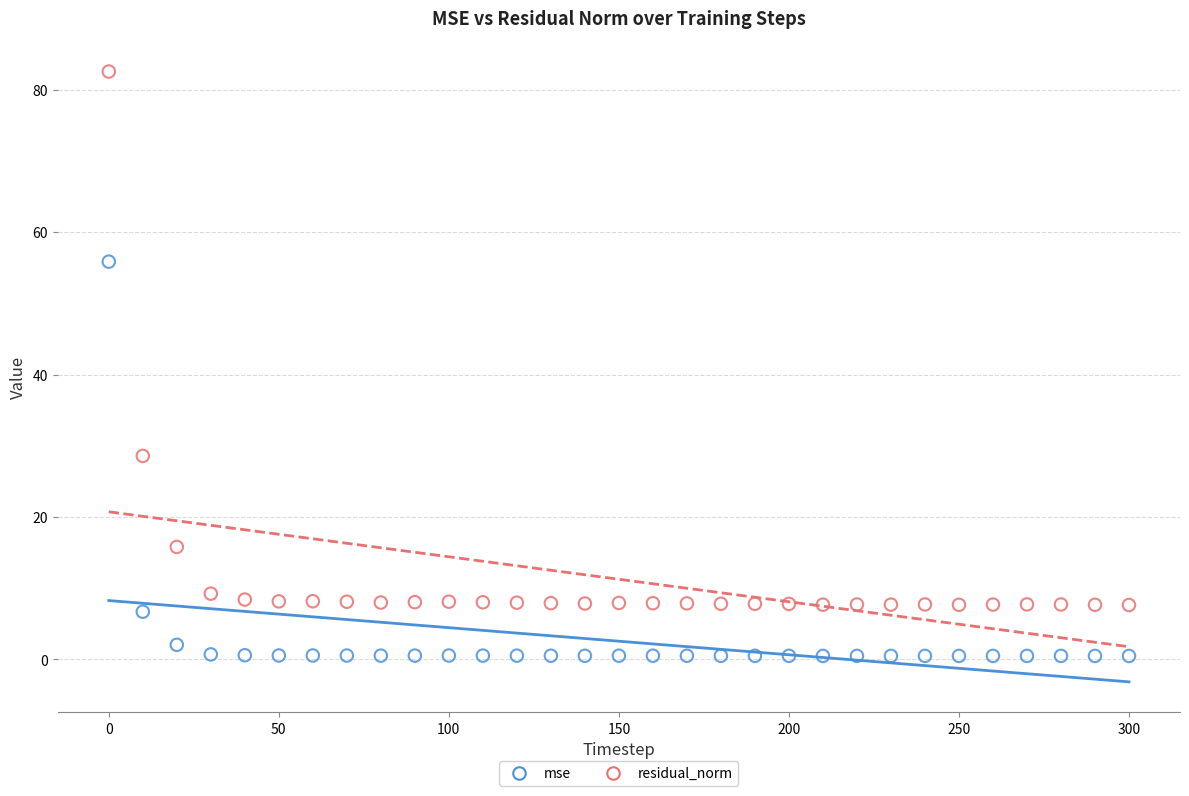

Which series has the largest Y range (max minus min)?

residual_norm